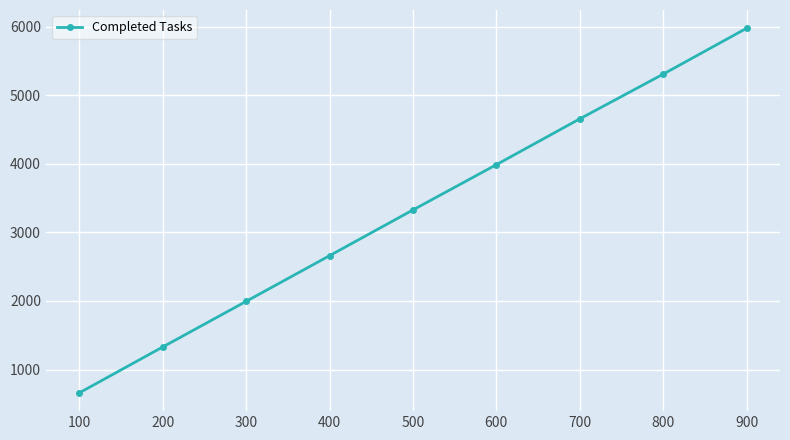

List the labels in order of value, smallest first.

100, 200, 300, 400, 500, 600, 700, 800, 900